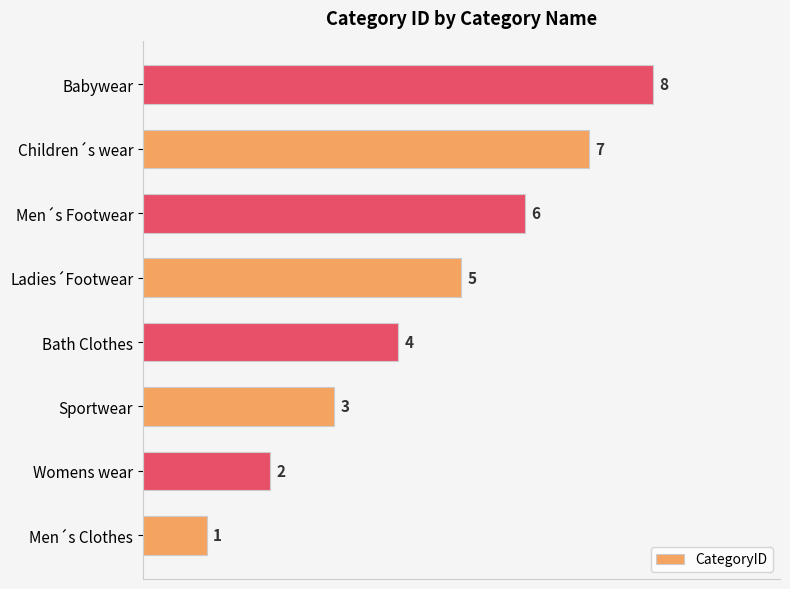

Where is the data nearest to the value 4?

Bath Clothes